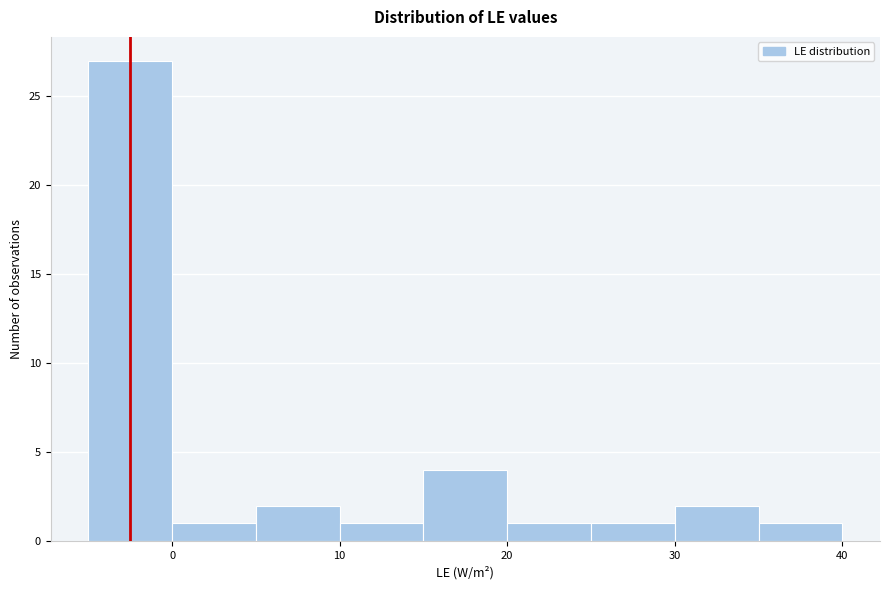

Which range on the x-axis has the tallest bar?

-5 to 0